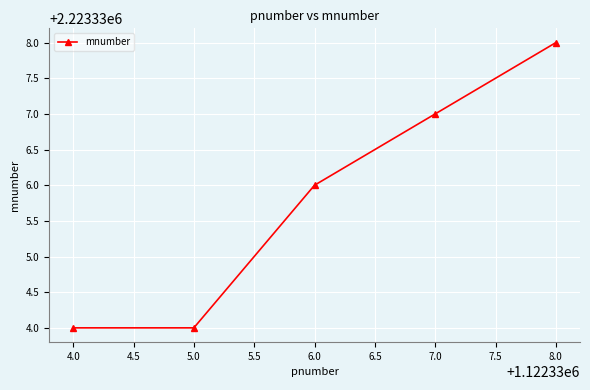

What is the label of the 2nd point from the left?

5.0